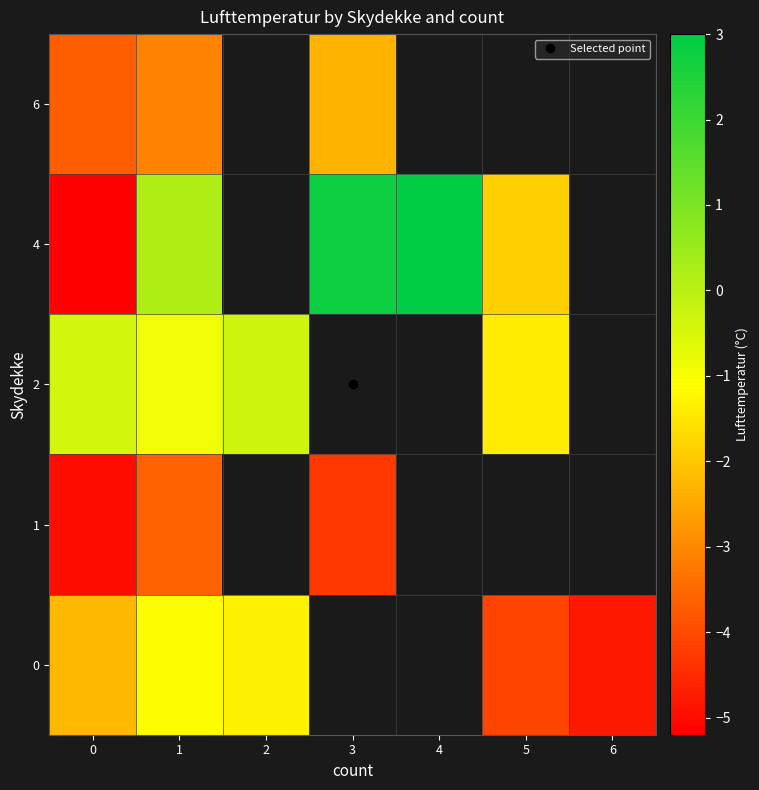

How many positive values does the 4 series have?

3